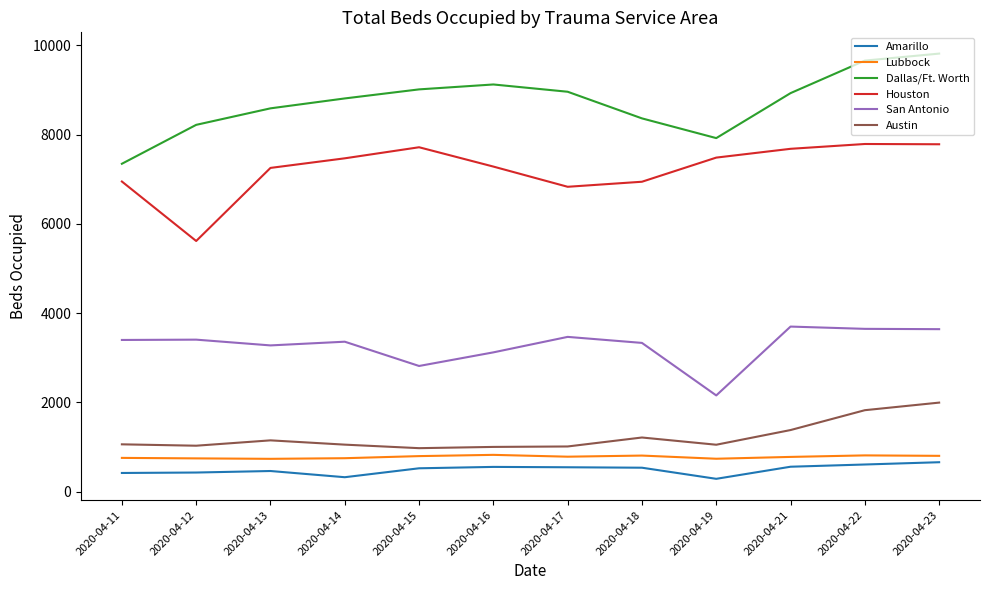

Which series has the largest total across all categories?

Dallas/Ft. Worth